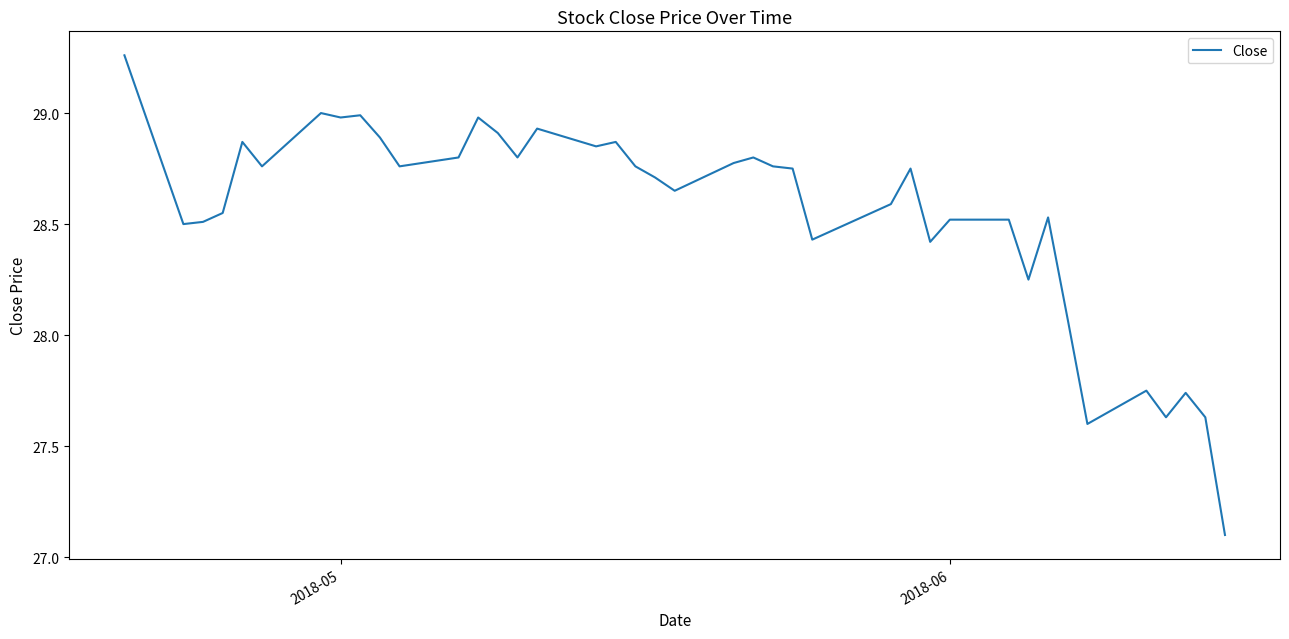

What is the smallest value displayed?

27.1